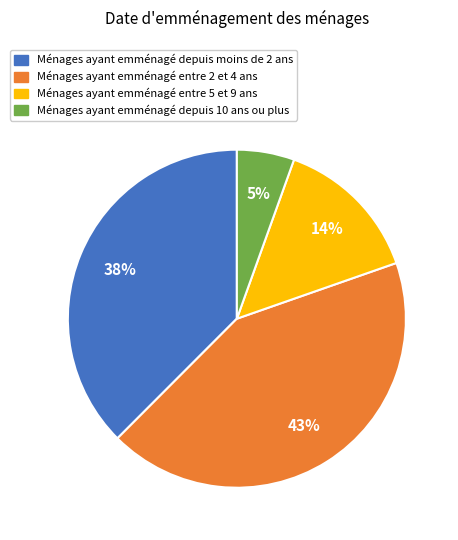

To the nearest percent, what is the average slice percentage?

25%